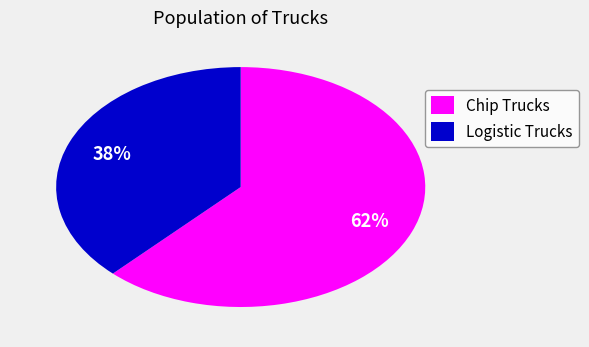

Between Logistic Trucks and Chip Trucks, which is larger?

Chip Trucks